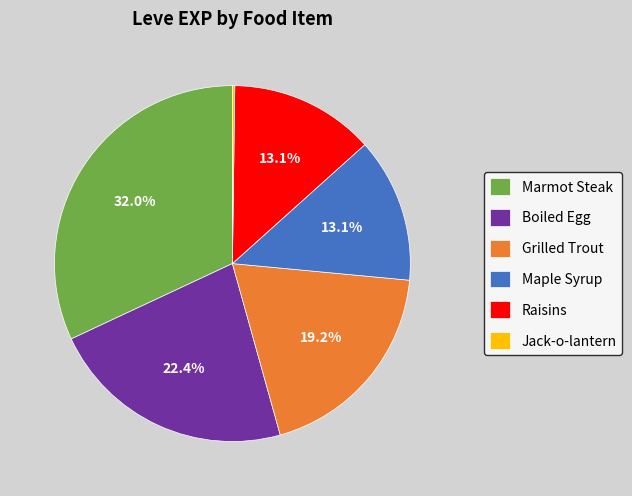

What is the total percentage of Boiled Egg and Maple Syrup?

35.5%